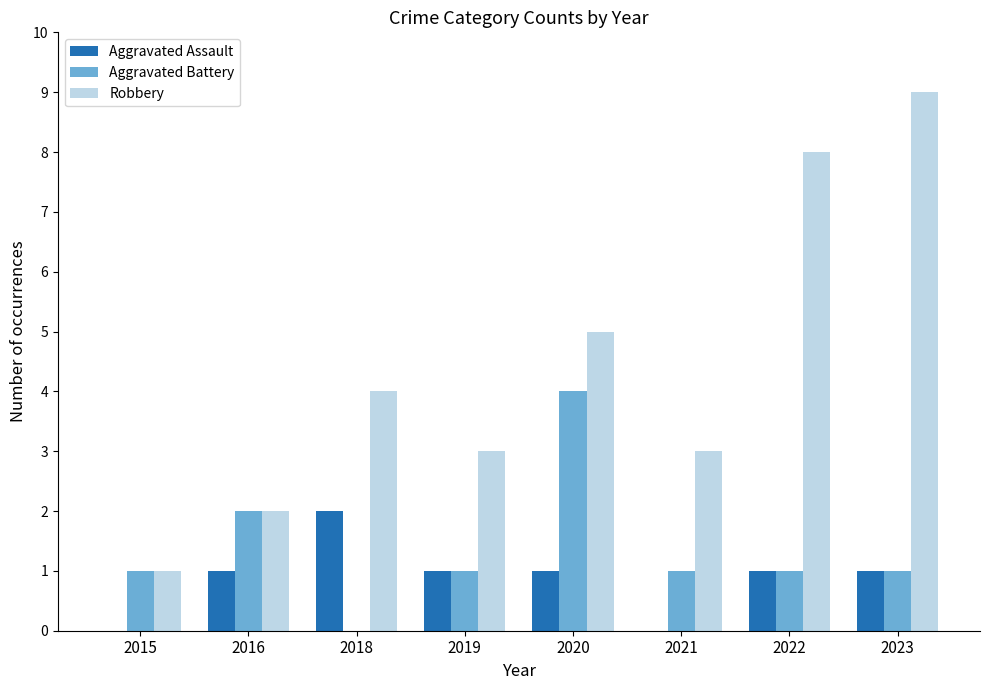

What is the approximate value of Robbery at 2022?

8